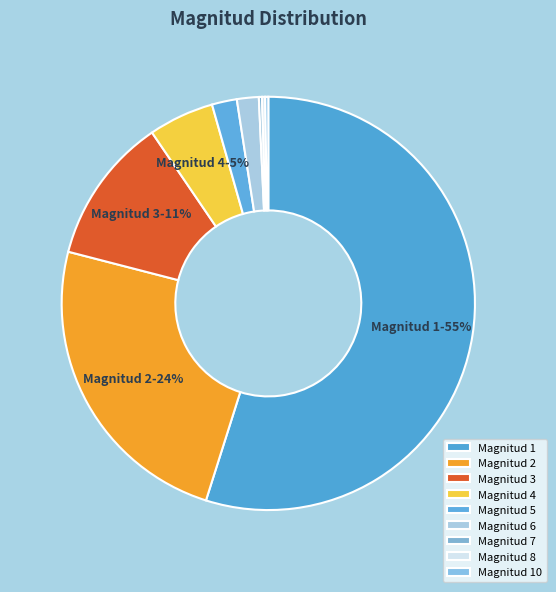

Which category accounts for the majority?

Magnitud 1